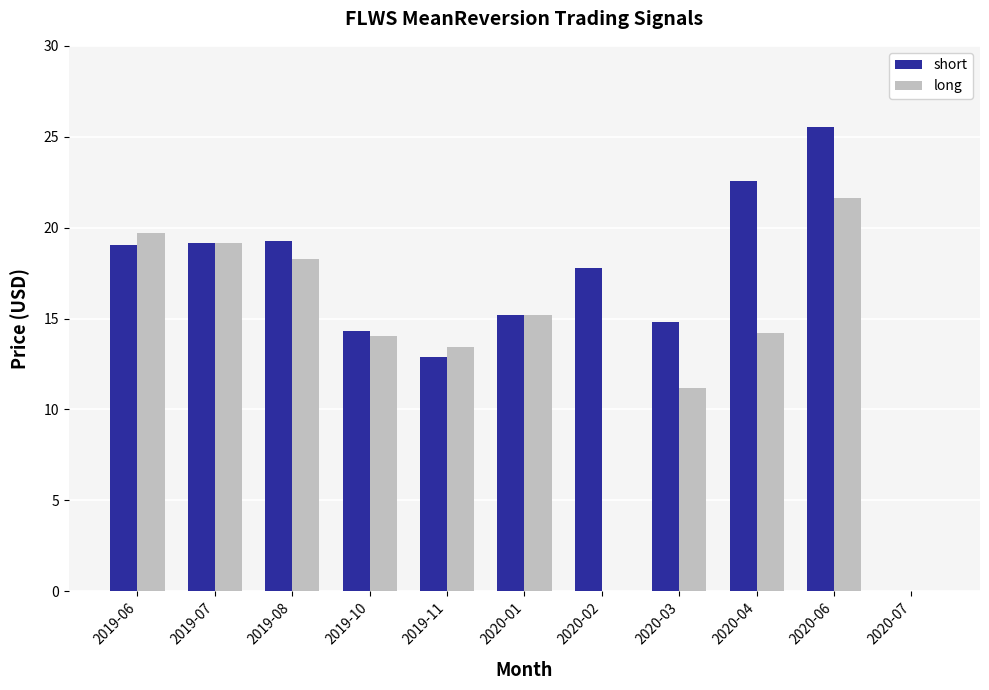

The short series shows 14.8 at 2020-03. True or false?

True